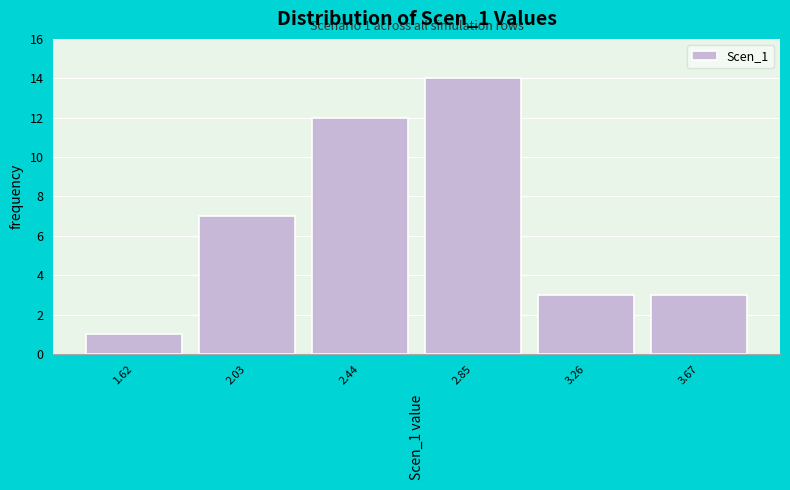

Reading left to right, list all the values displayed in this chart.

1.62=1	2.03=7	2.44=12	2.85=14	3.26=3	3.67=3